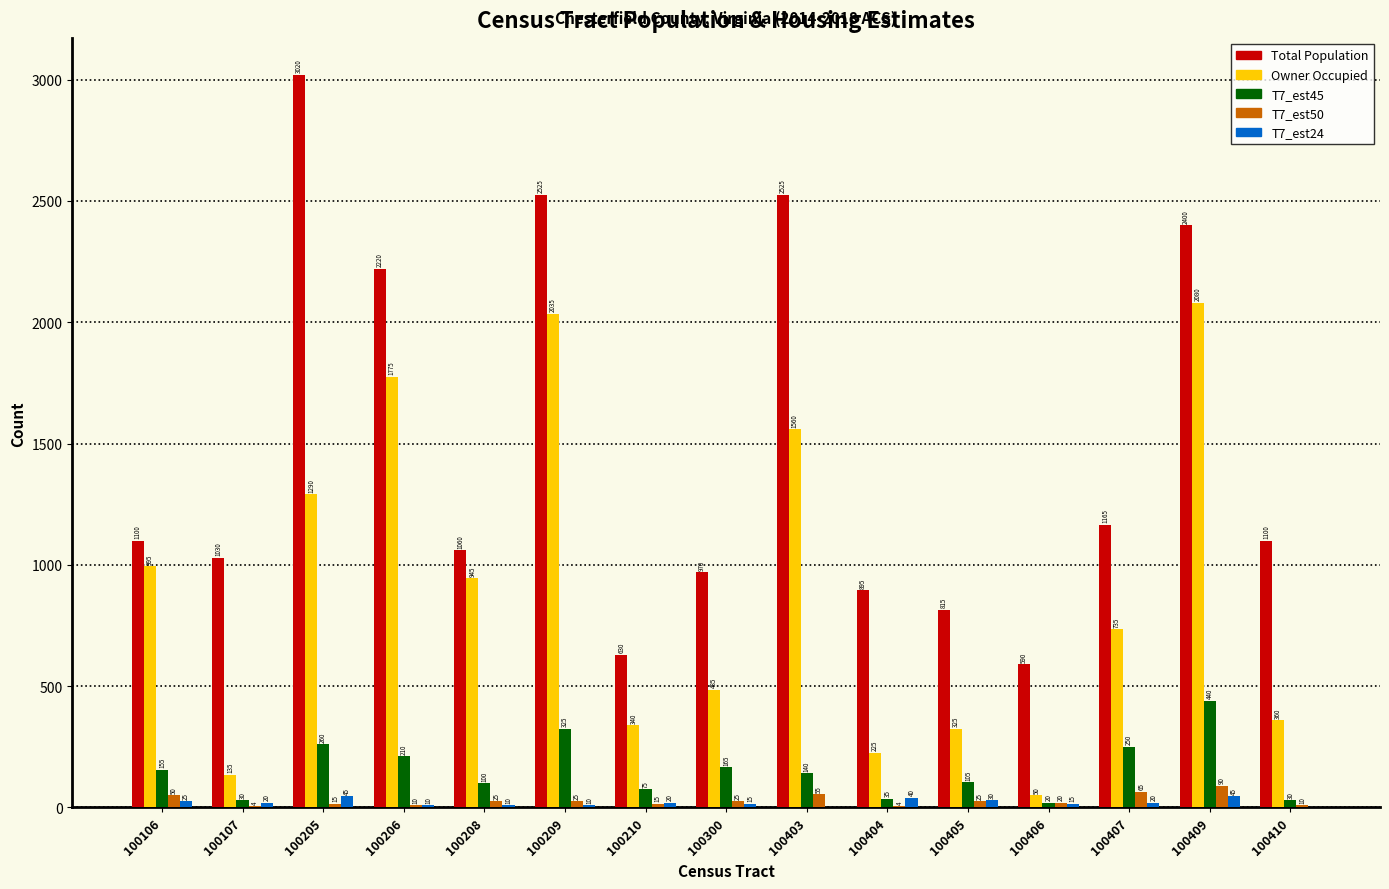

Is it true that Total Population equals 2220 at 100206?

True